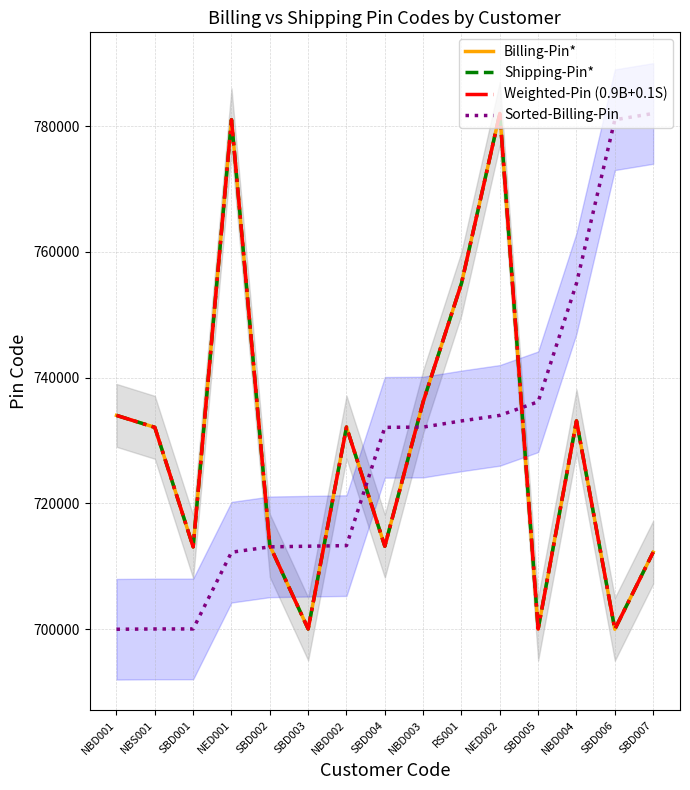

What is the value of the Shipping-Pin* point at the 8th from the left?

713203.0